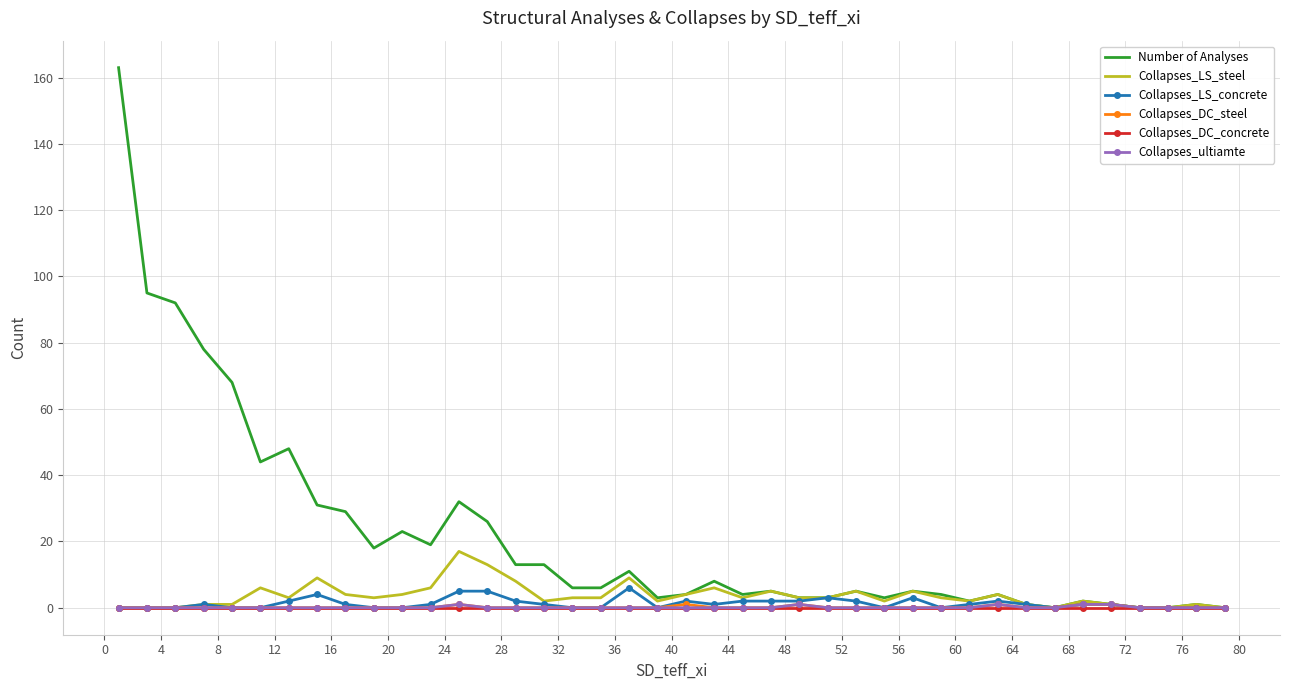

Which series has the largest total across all categories?

Number of Analyses